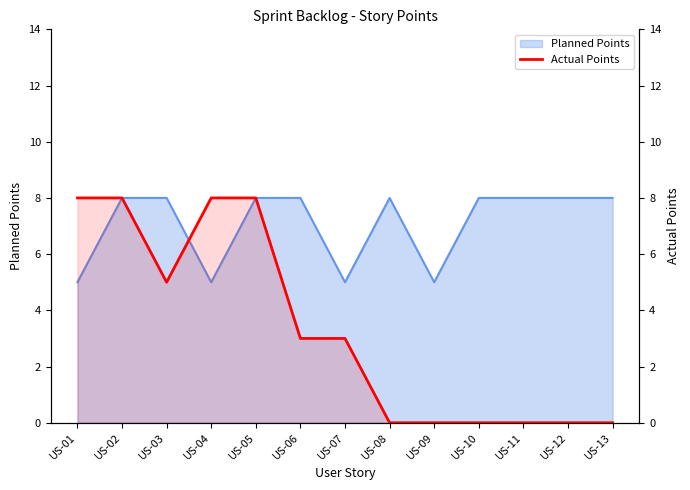

At which category does the data reach its first local valley?

US-03